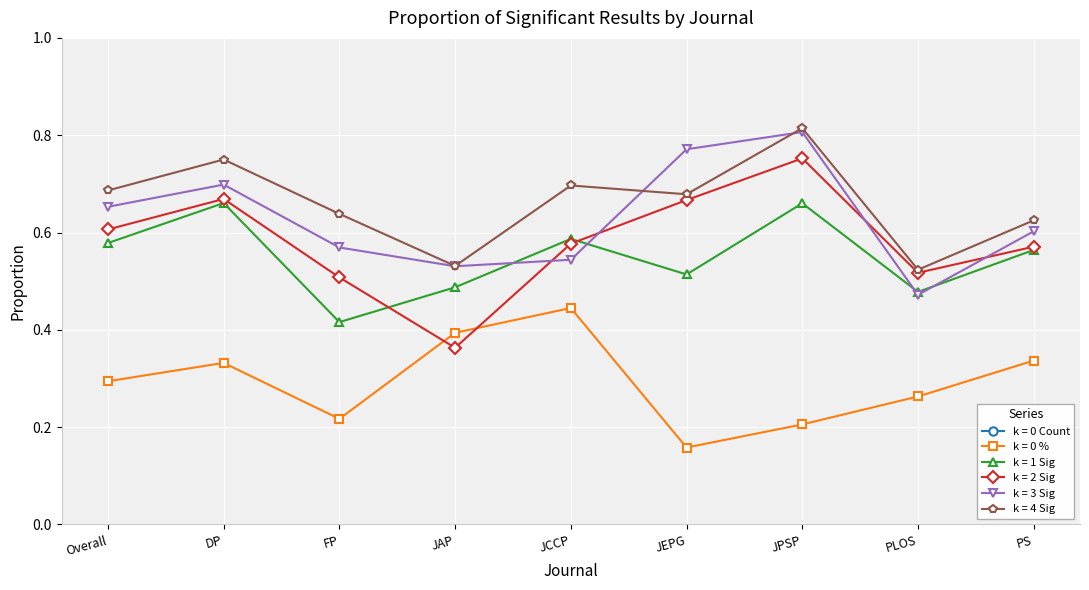

Rank the series by their maximum value, from lowest to highest.

k = 0 %, k = 1 Sig, k = 2 Sig, k = 3 Sig, k = 4 Sig, k = 0 Count